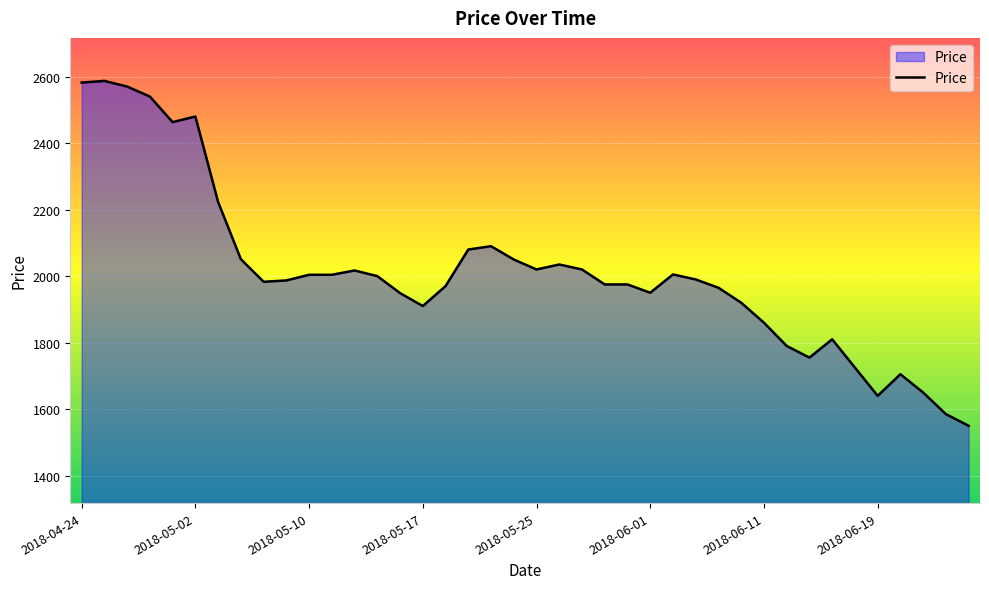

What is the minimum value shown in the chart?

1550